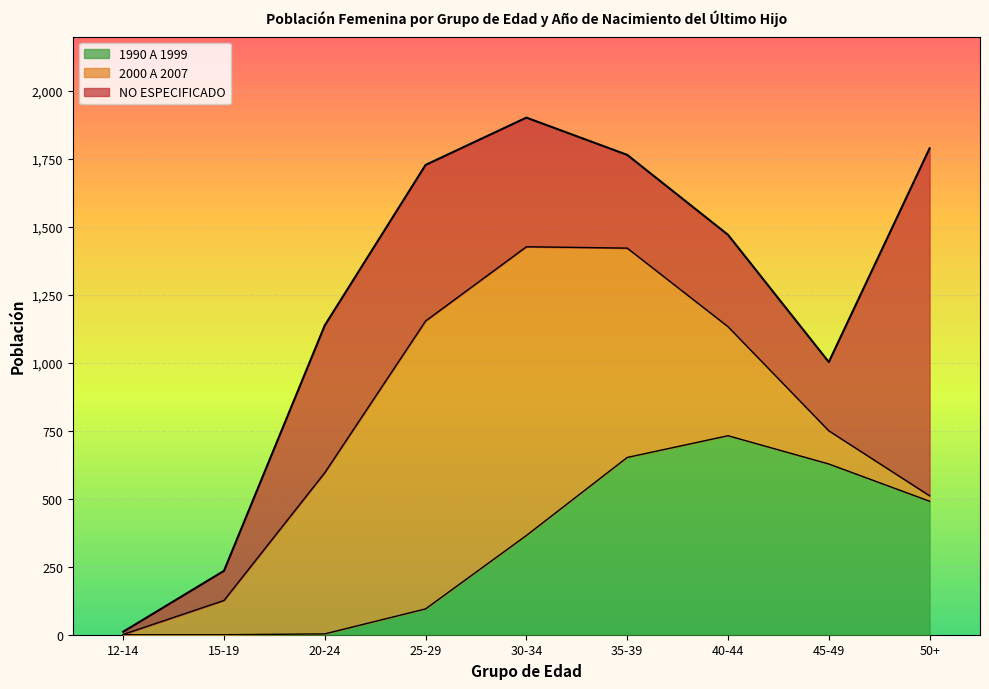

What is the minimum value for NO ESPECIFICADO?

10